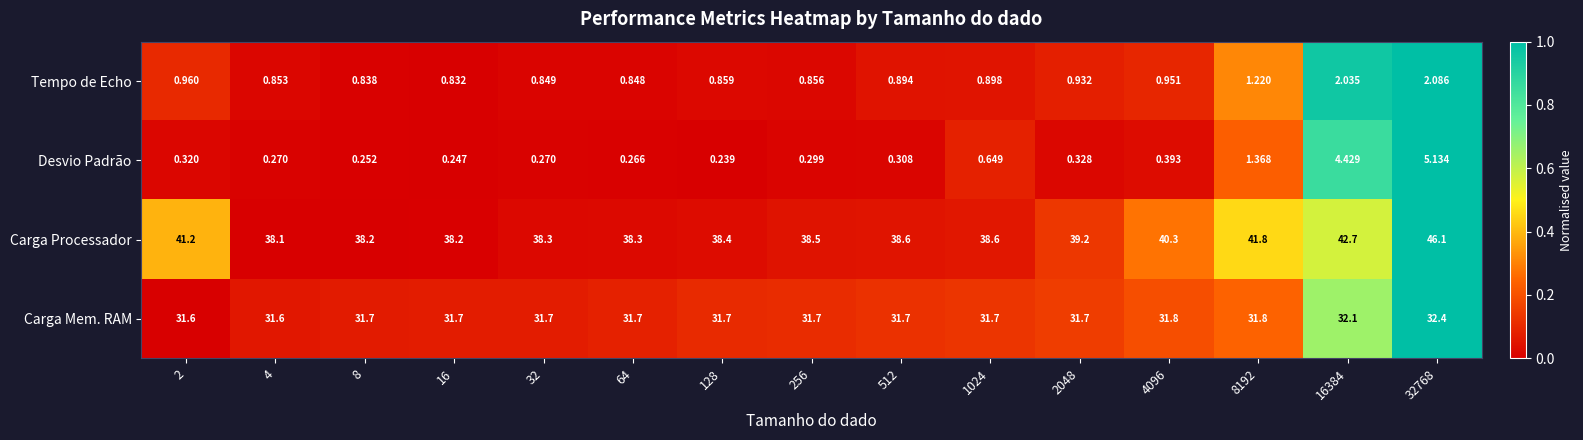

At 32768, list the series in order from largest to smallest.

Carga Processador, Carga Mem. RAM, Desvio Padrão, Tempo de Echo